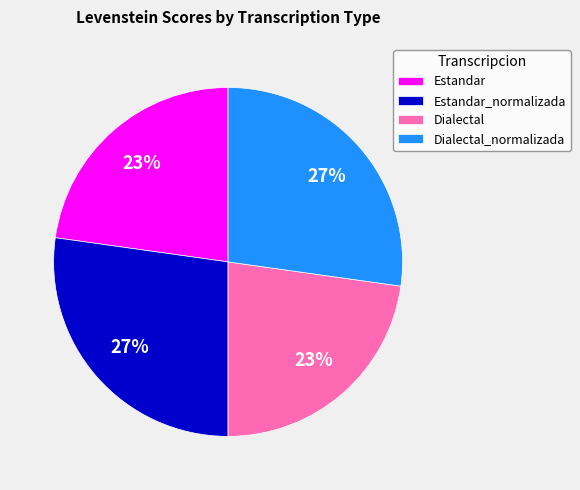

True or false: Dialectal accounts for 34% of the total.

False